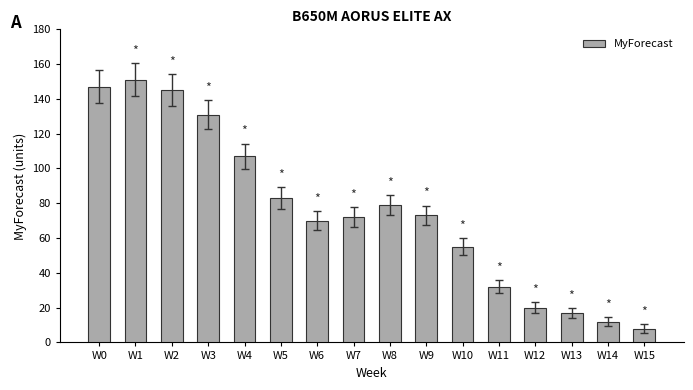

True or false: the data shows 22 at W8.

False